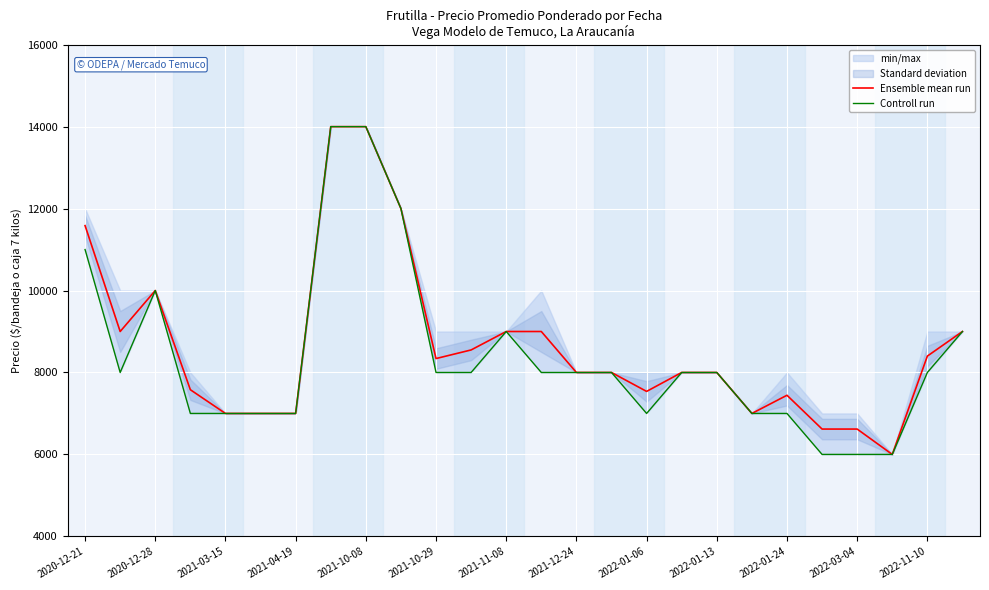

What is the maximum value for Controll run?

14000